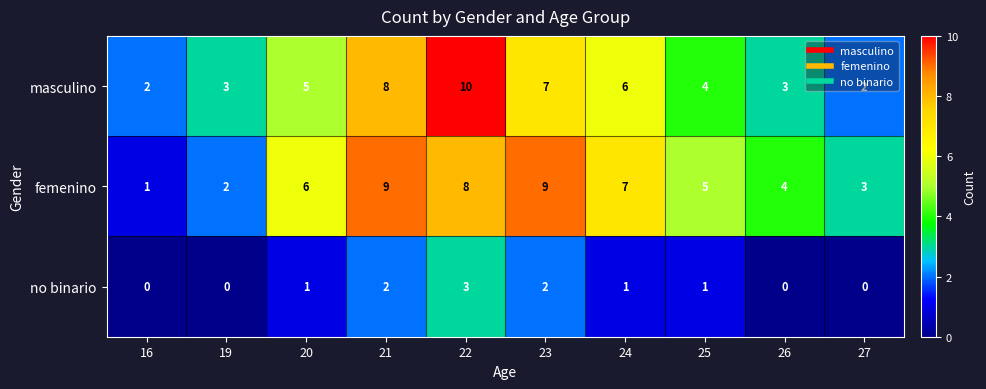

How many masculino values are between 3 and 7?

6